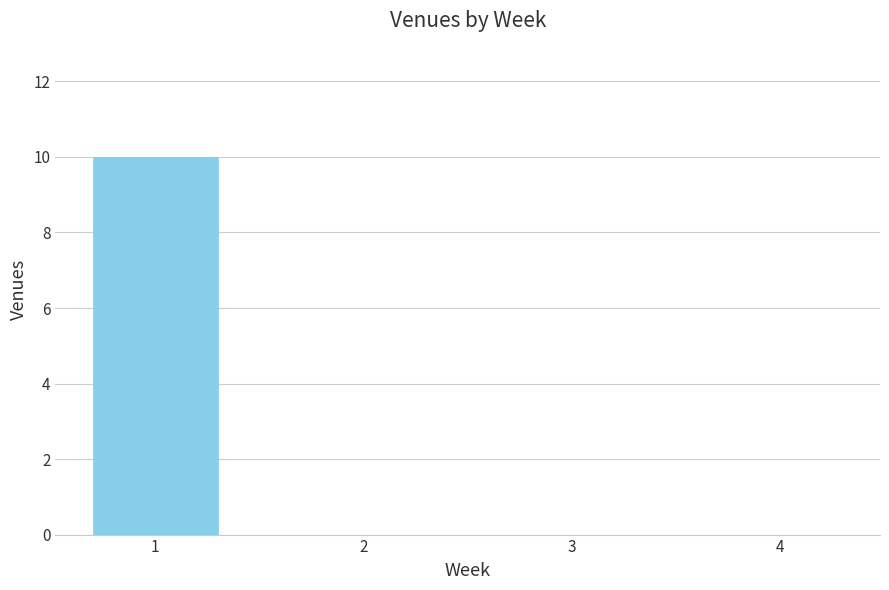

What is the change in value from 1 to 2?

-10